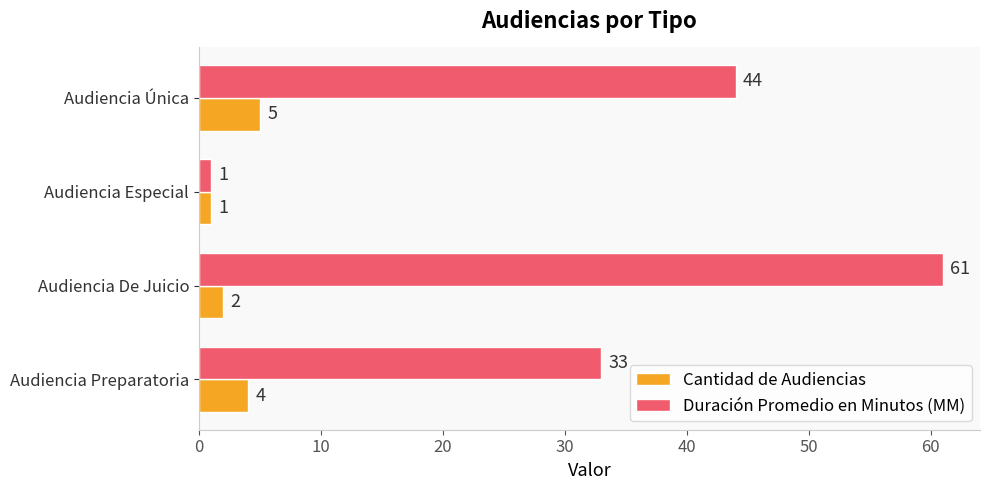

The value of Cantidad de Audiencias at Audiencia De Juicio is 2. True or false?

True